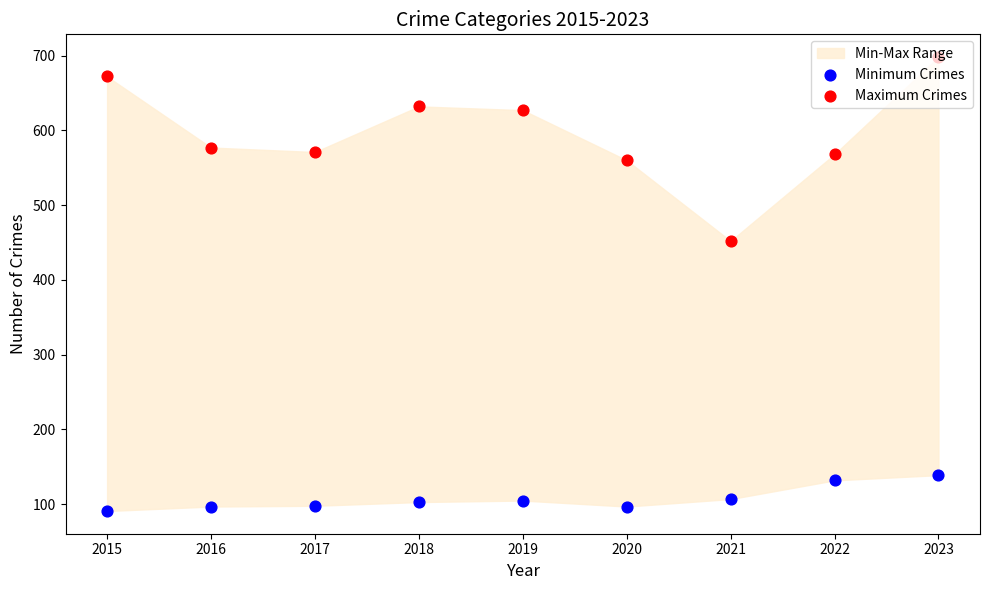

At which category is the sum across all series the highest?

2023